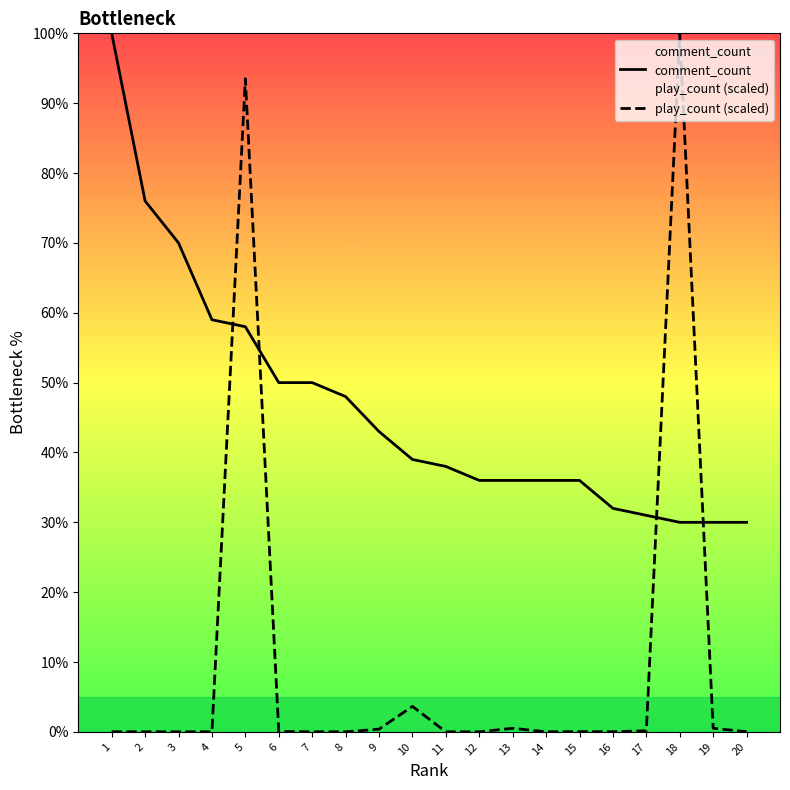

What is the greatest value displayed?

100.0